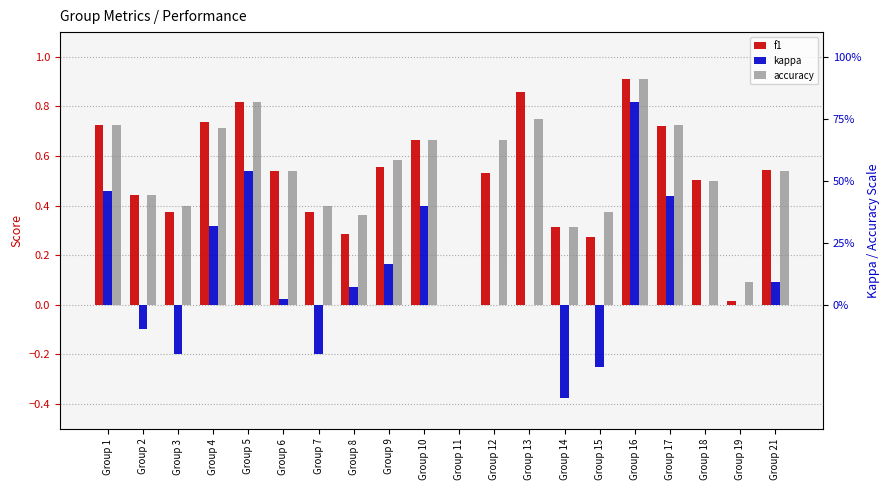

Which series has the widest spread of values?

kappa